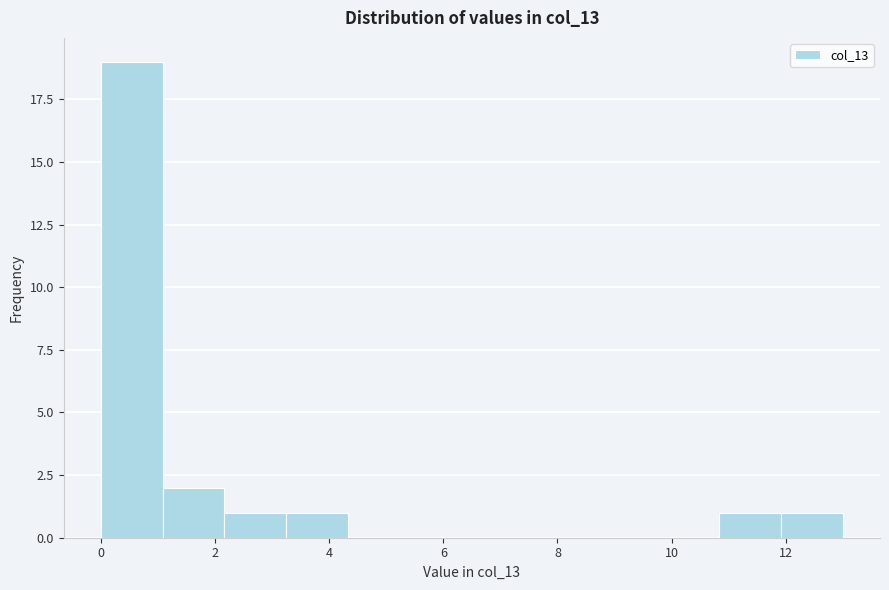

Reading left to right, transcribe this chart: for each bar, give the range it covers on the x-axis and its height. Neither the bar edges nor the heights are printed on the chart, so give them approximately, as read against the axes.

0.0 to 1.0: 19
1.0 to 2.2: 2
2.2 to 3.2: 1
3.2 to 4.4: 1
4.4 to 5.4: 0
5.4 to 6.6: 0
6.6 to 7.6: 0
7.6 to 8.6: 0
8.6 to 9.8: 0
9.8 to 10.8: 0
10.8 to 12.0: 1
12.0 to 13.0: 1